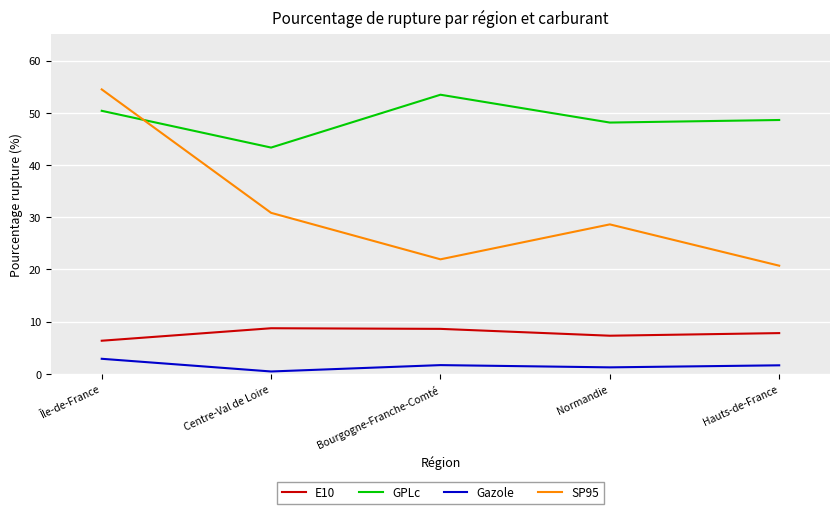

How many interior local valleys does the SP95 series have?

1